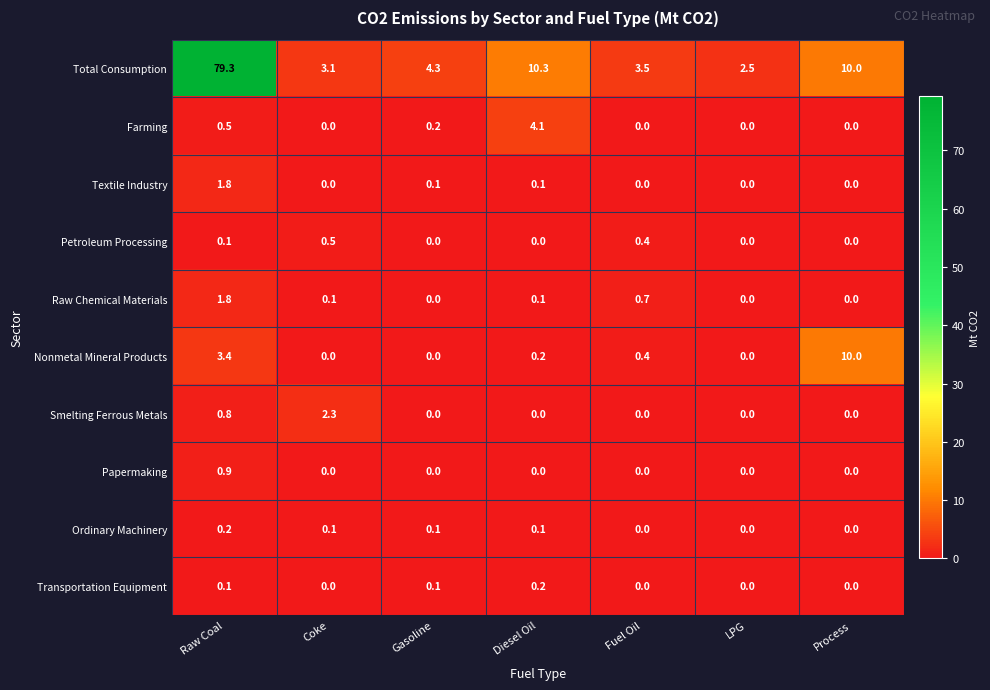

Count the Petroleum Processing values in the range 0 to 1.

7